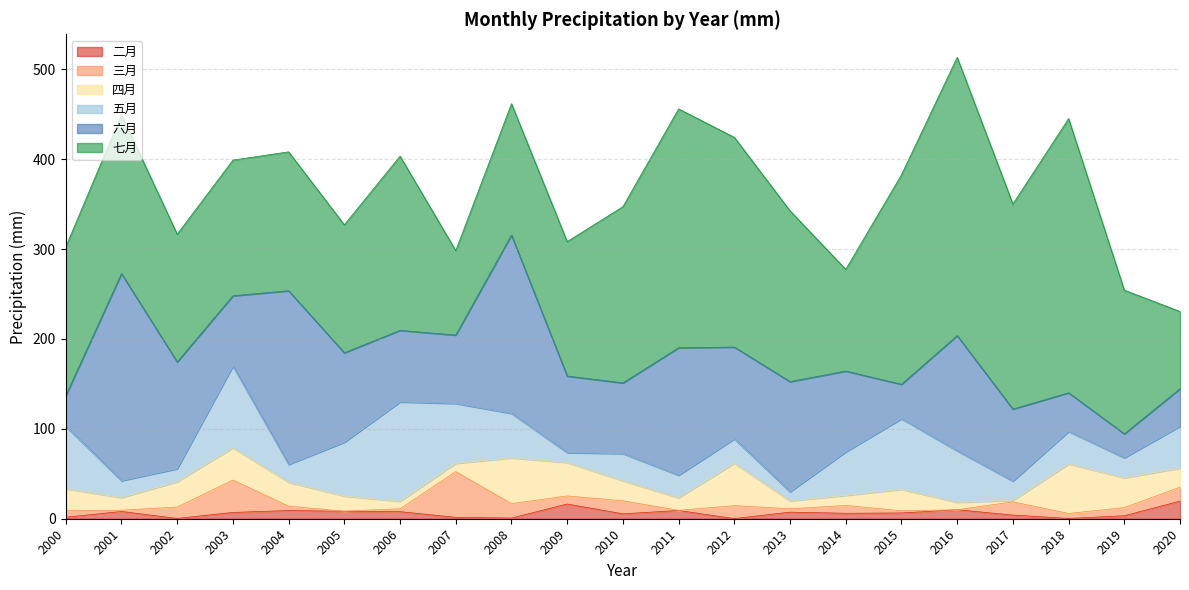

At which category does 三月 reach its first local peak?

2003